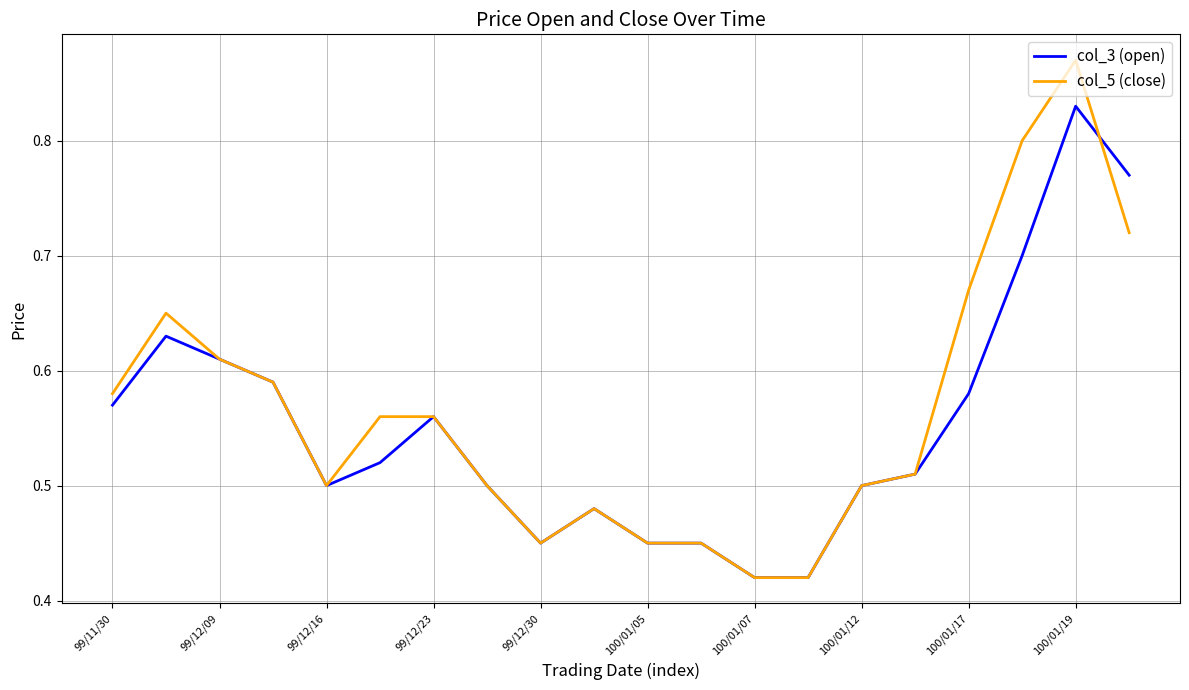

Which category has the highest value in the col_5 (close) series?

100/01/19